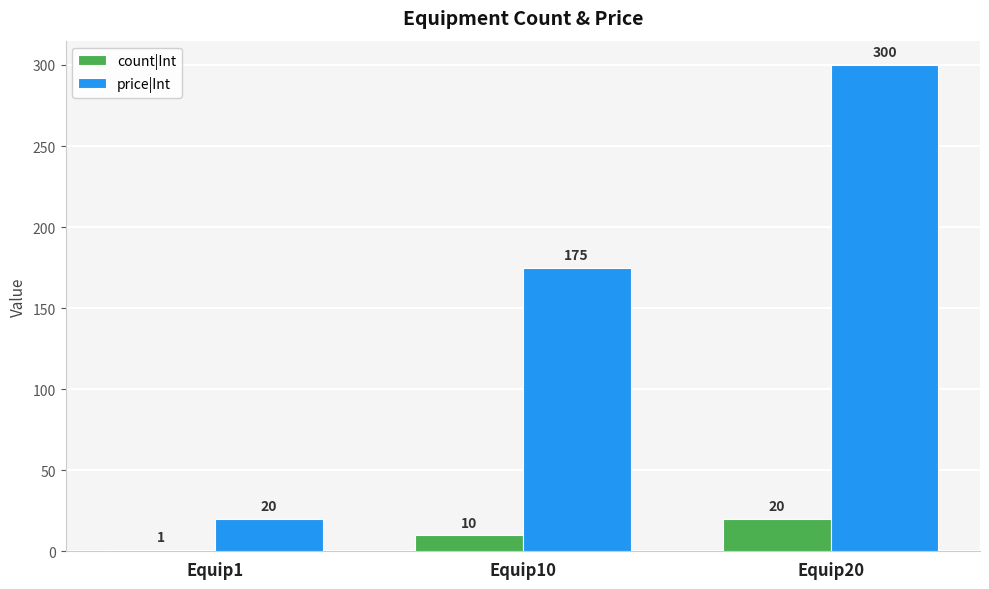

List the series in order of their overall mean, highest first.

price|Int, count|Int